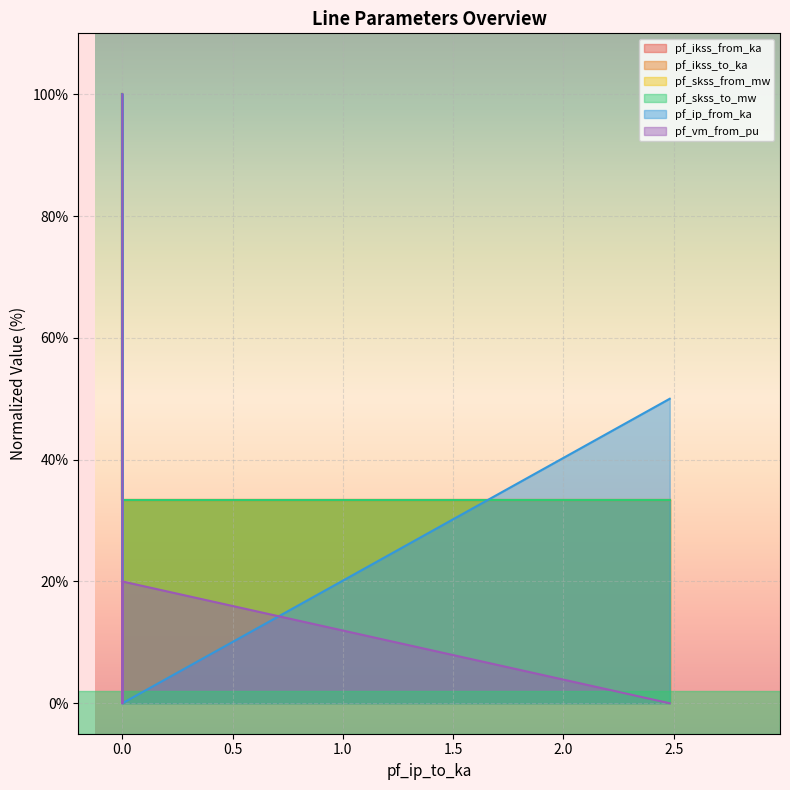

The value of pf_ip_from_ka at 3 is 74.9. True or false?

False